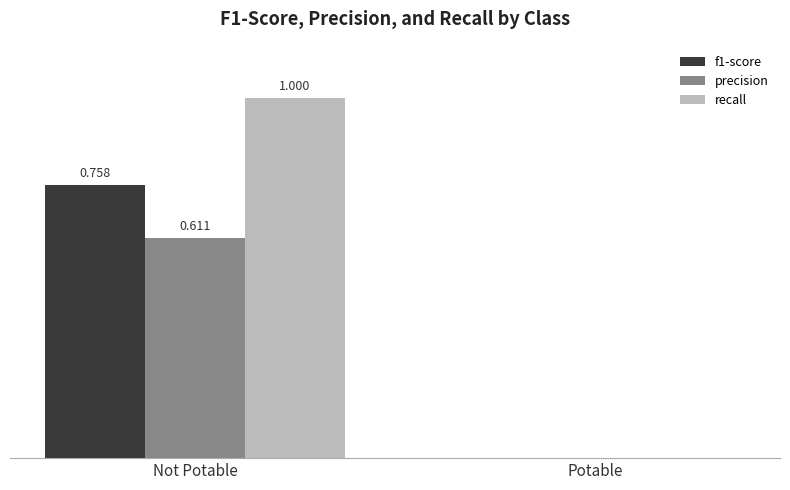

Which series has the widest spread of values?

recall